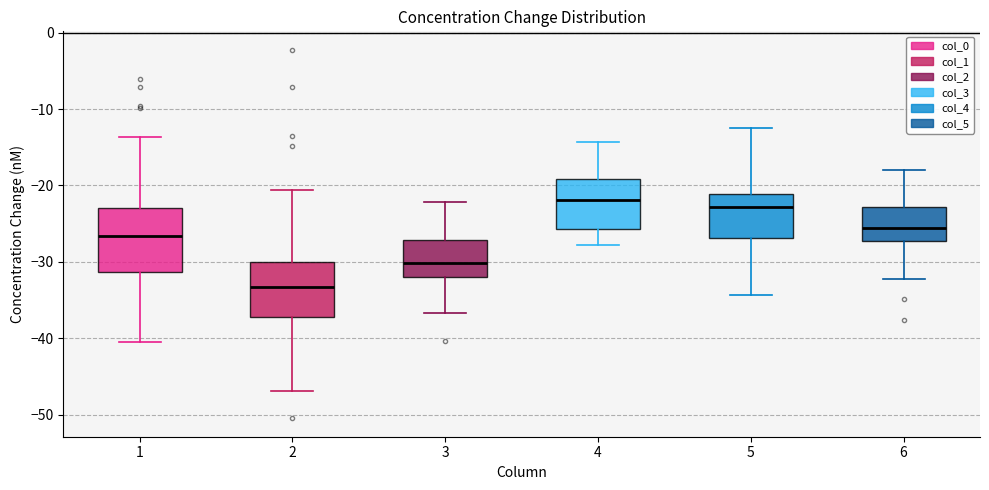

Which box is the tallest, from its lower edge to its upper edge?

1